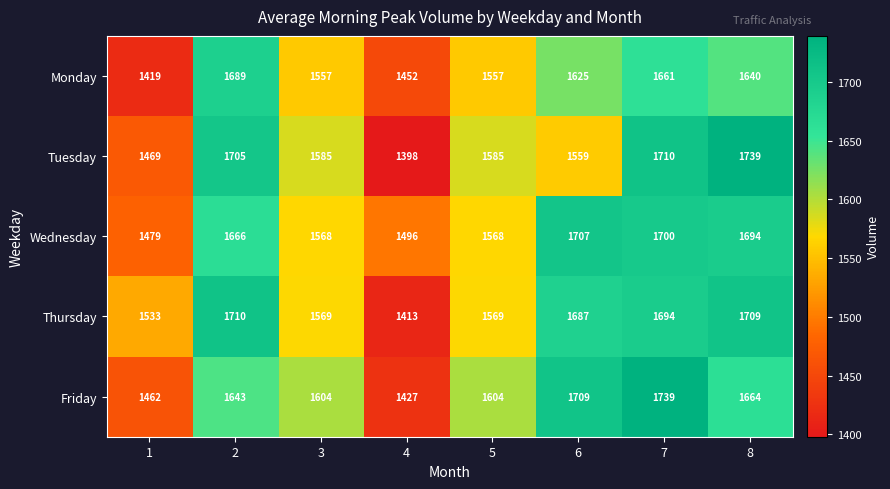

At how many categories does at least one series exceed 1594?

6